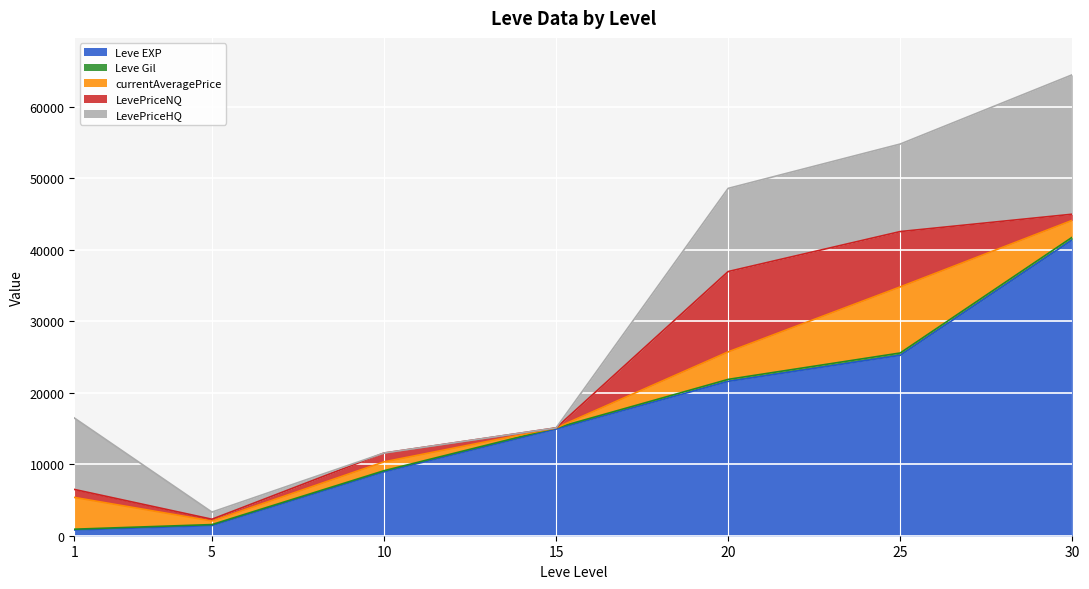

The currentAveragePrice series shows 3846.5 at 20. True or false?

True